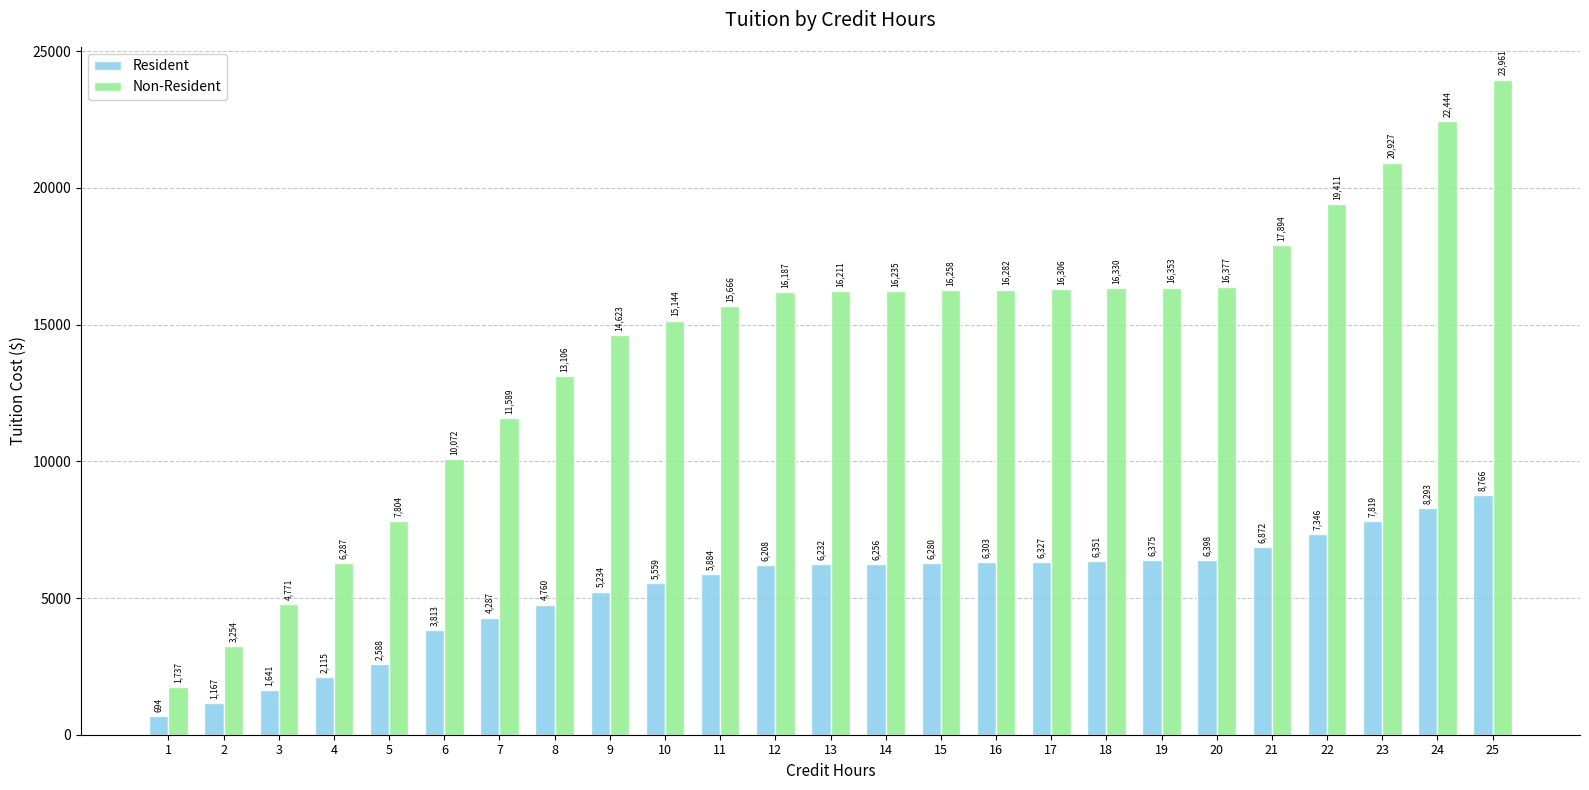

List the series in order of their peak value, highest first.

Non-Resident, Resident